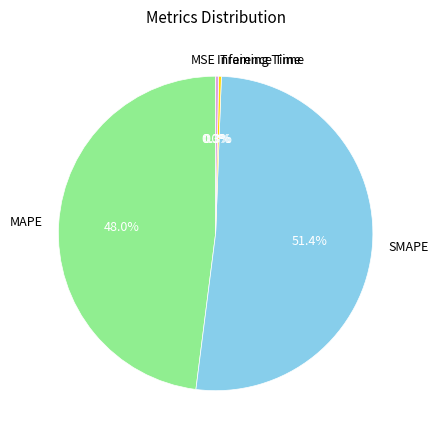

Does any single category account for the majority?

Yes